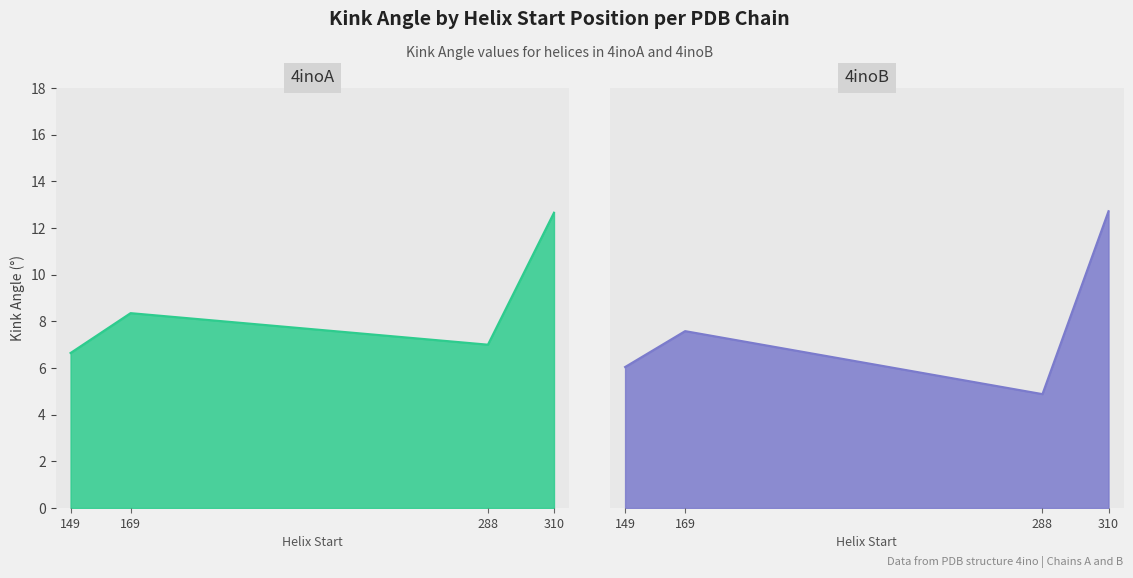

Which category has the highest value across all series?

310